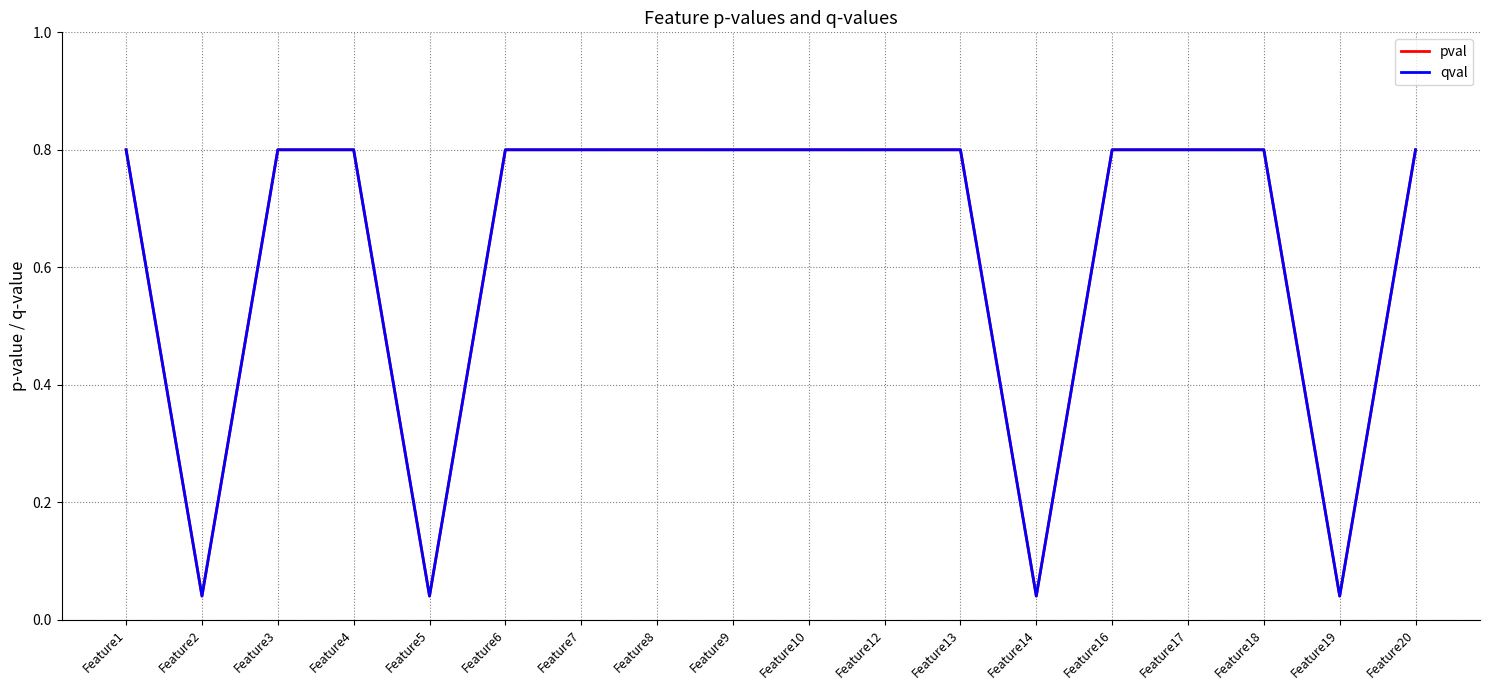

In qval, how many points are lower than both neighbors (excluding endpoints)?

4